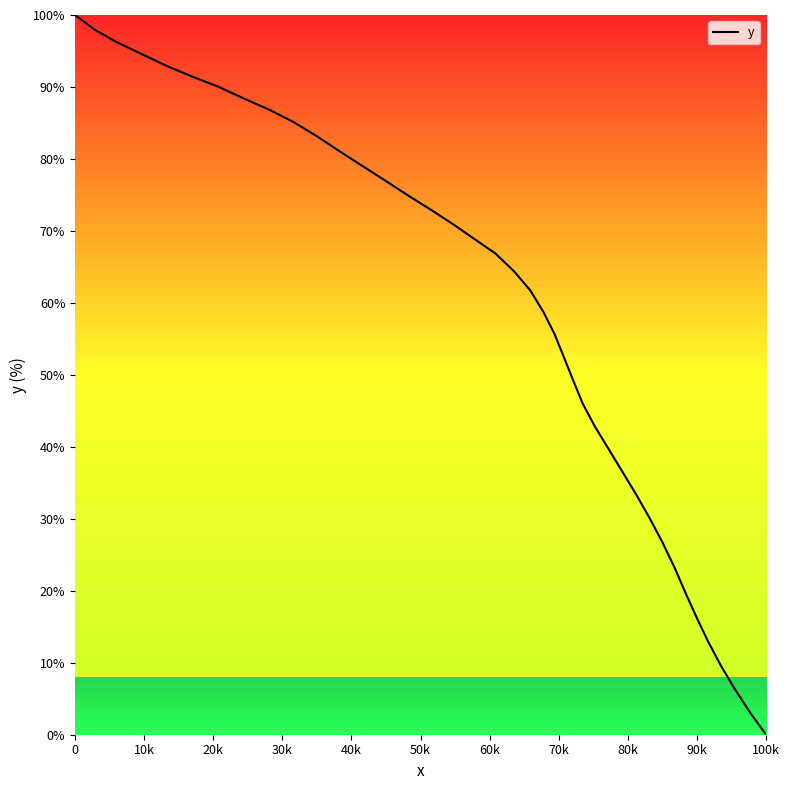

True or false: there are more than 1 points higher than both neighbors.

False